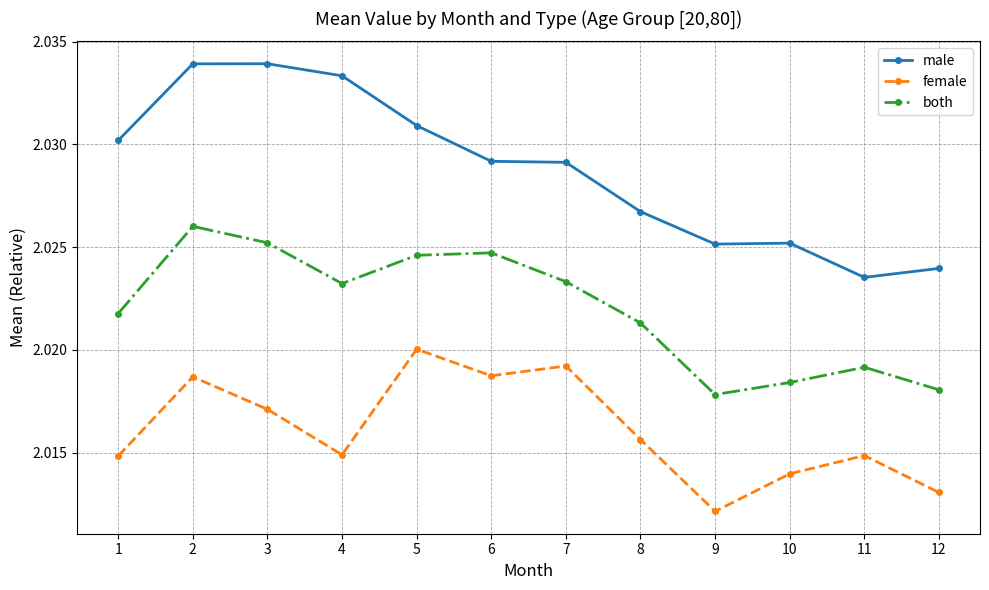

List the series in order of their overall mean, highest first.

male, both, female